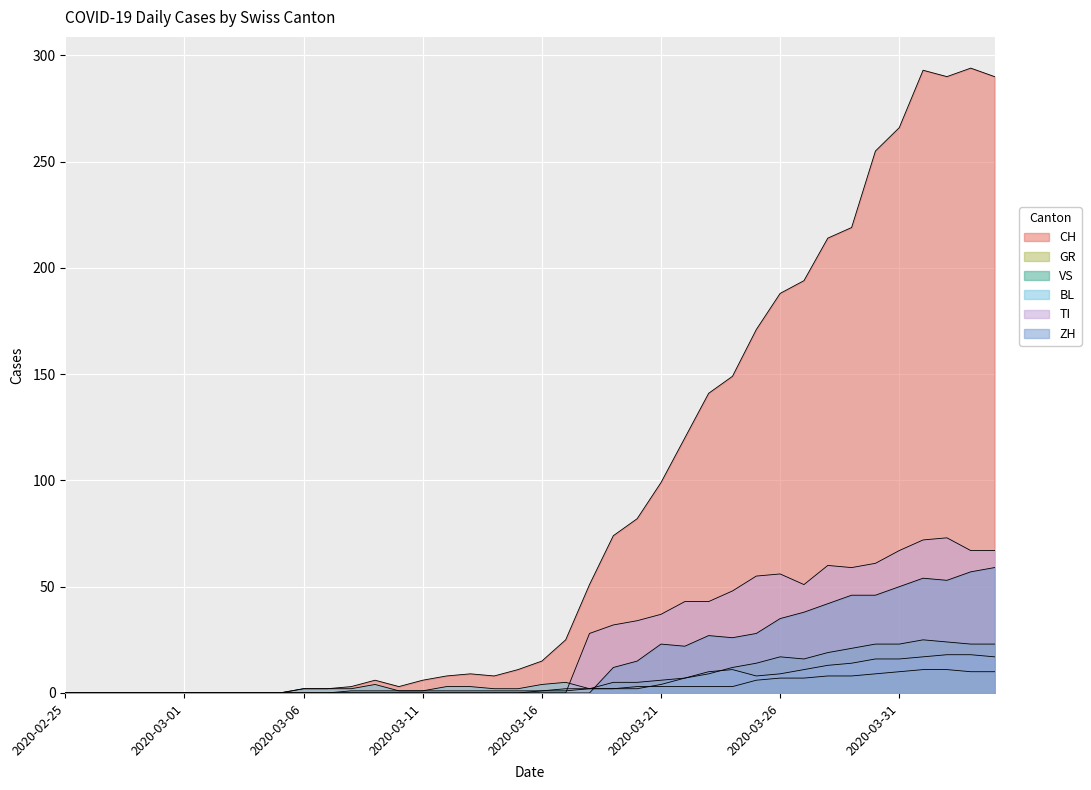

At which category is the sum across all series the highest?

36